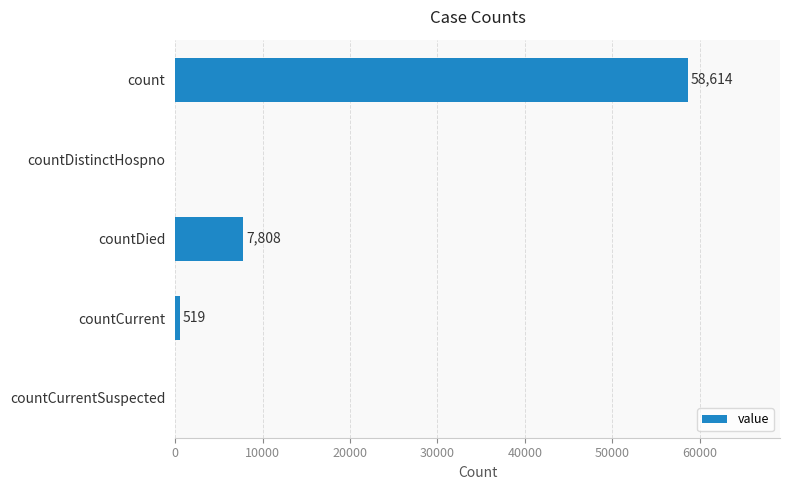

The chart shows a value of 3475 at countDied. True or false?

False